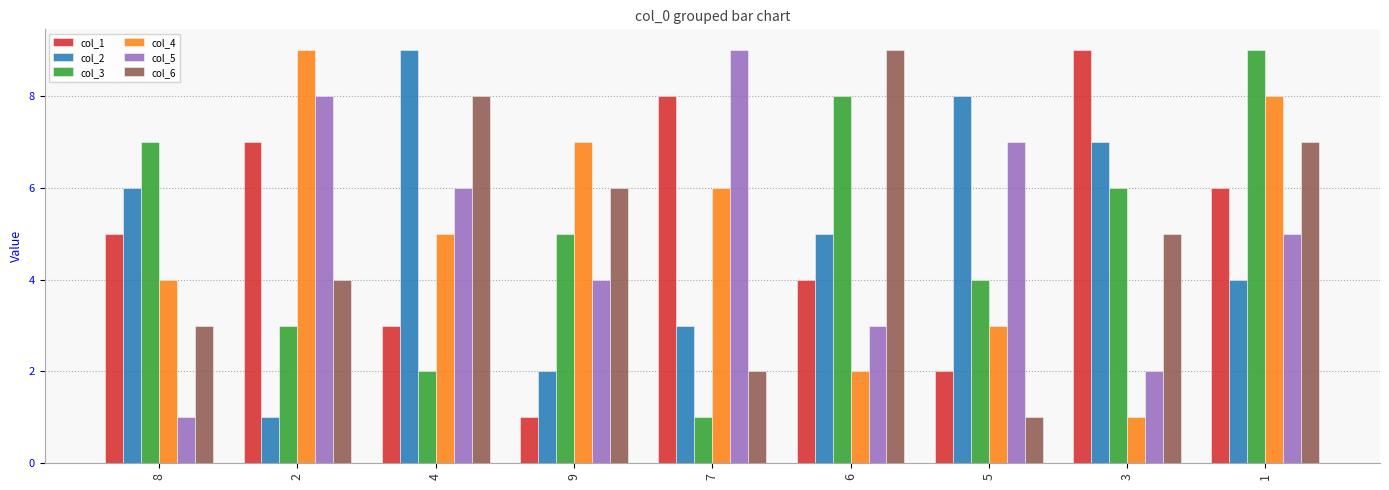

The value of col_4 at 2 is 6. True or false?

False